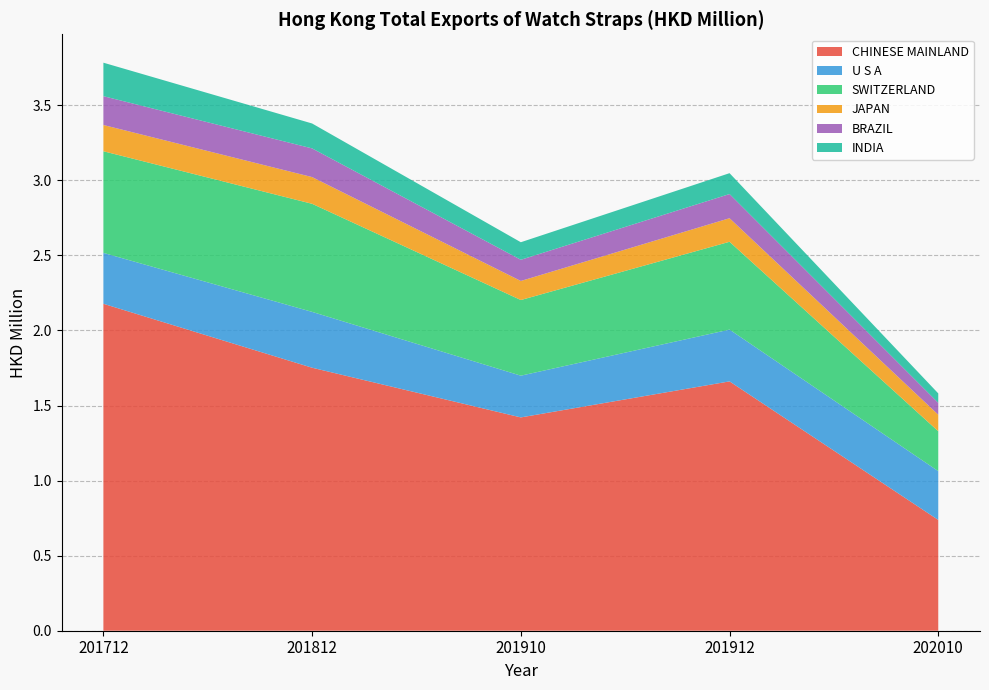

Reading left to right, transcribe all the data shown in this chart.

CHINESE MAINLAND: 201712=2.2	201812=1.8	201910=1.4	201912=1.7	202010=0.7
U S A: 201712=0.3	201812=0.4	201910=0.3	201912=0.3	202010=0.3
SWITZERLAND: 201712=0.7	201812=0.7	201910=0.5	201912=0.6	202010=0.3
JAPAN: 201712=0.2	201812=0.2	201910=0.1	201912=0.2	202010=0.1
BRAZIL: 201712=0.2	201812=0.2	201910=0.1	201912=0.2	202010=0.1
INDIA: 201712=0.2	201812=0.2	201910=0.1	201912=0.1	202010=0.1